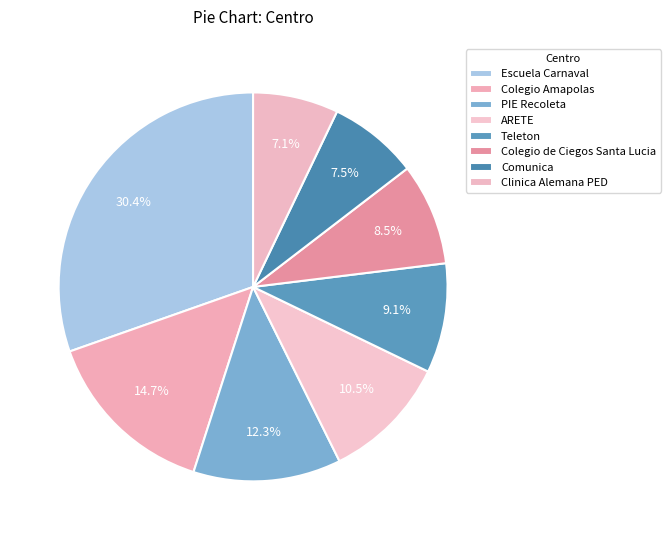

How many slices are in this pie chart?

8